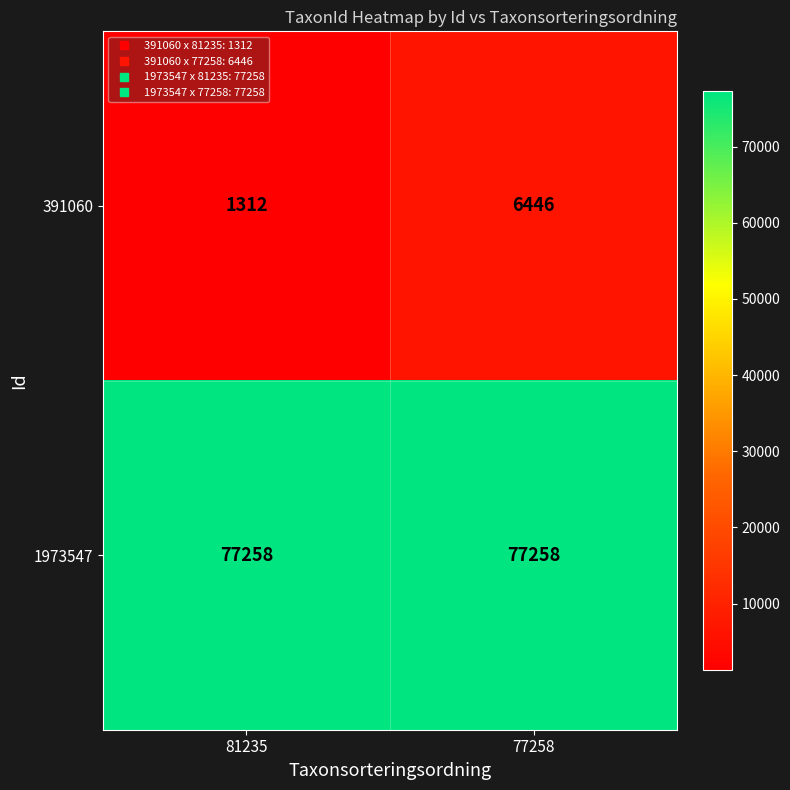

Reading right to left, transcribe all the data shown in this chart.

391060: 77258=6446	81235=1312
1973547: 77258=77258	81235=77258